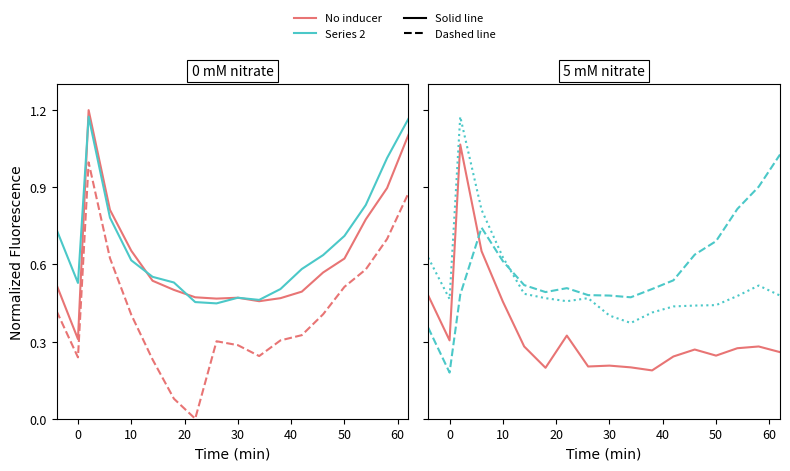

The value of B2 (No inducer, 5mM) at 12 is 0.2. True or false?

False